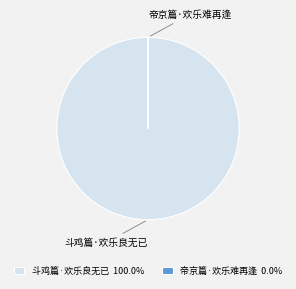

Does any single category account for the majority?

Yes